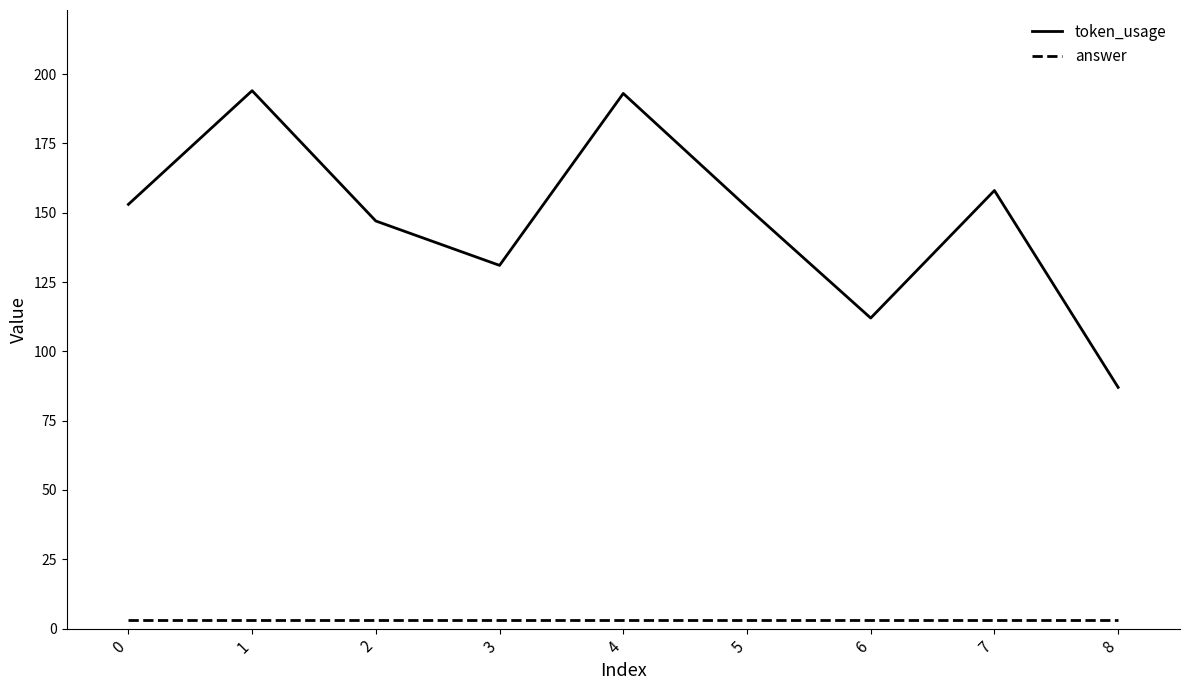

What is the sum of all answer values?

27